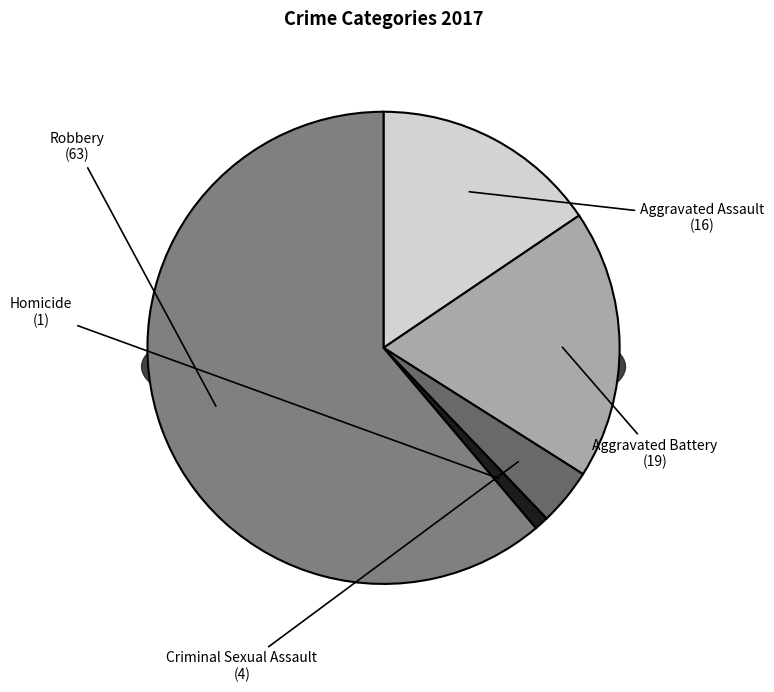

Rank the categories by value from lowest to highest.

Homicide, Criminal Sexual Assault, Aggravated Assault, Aggravated Battery, Robbery